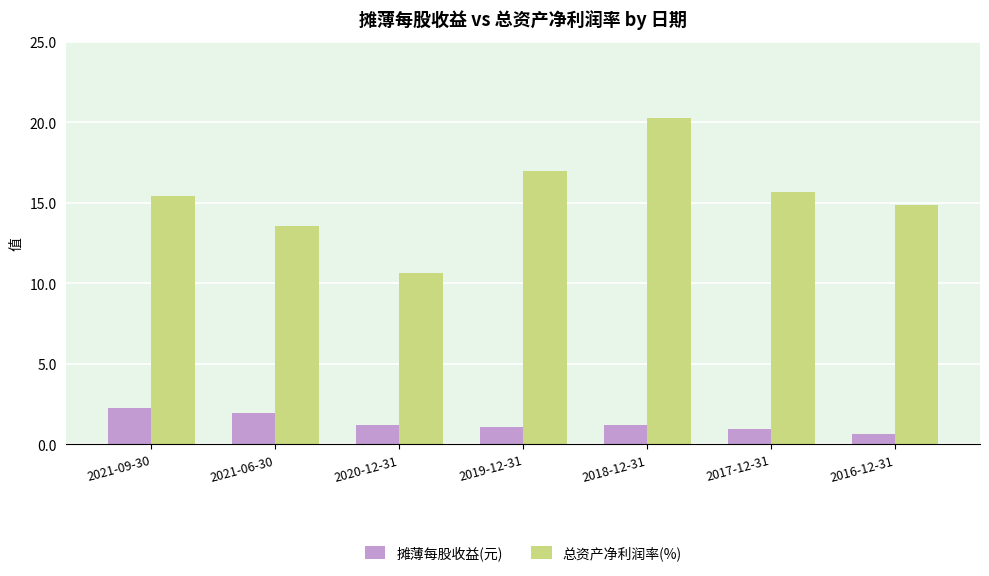

Which category has the lowest value across all series?

2016-12-31